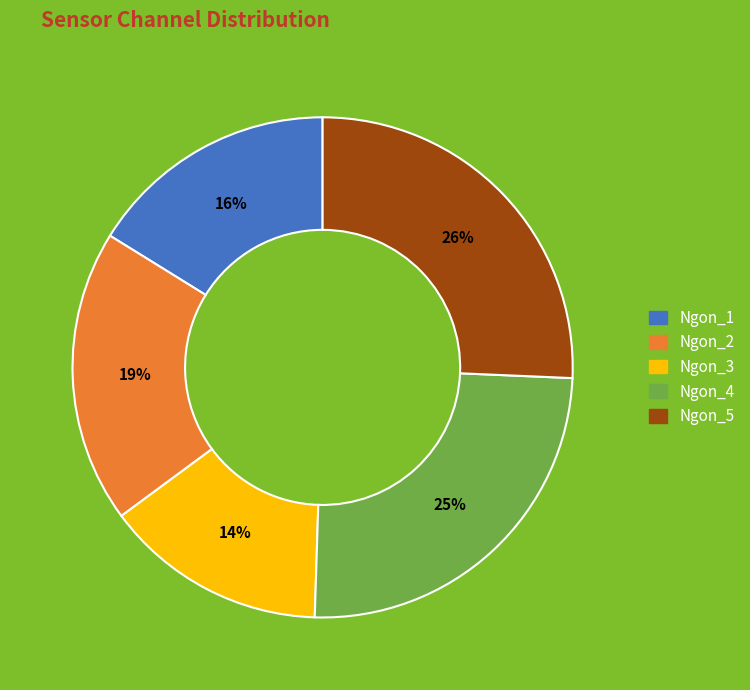

The Ngon_5 slice represents 26% of the pie. True or false?

True